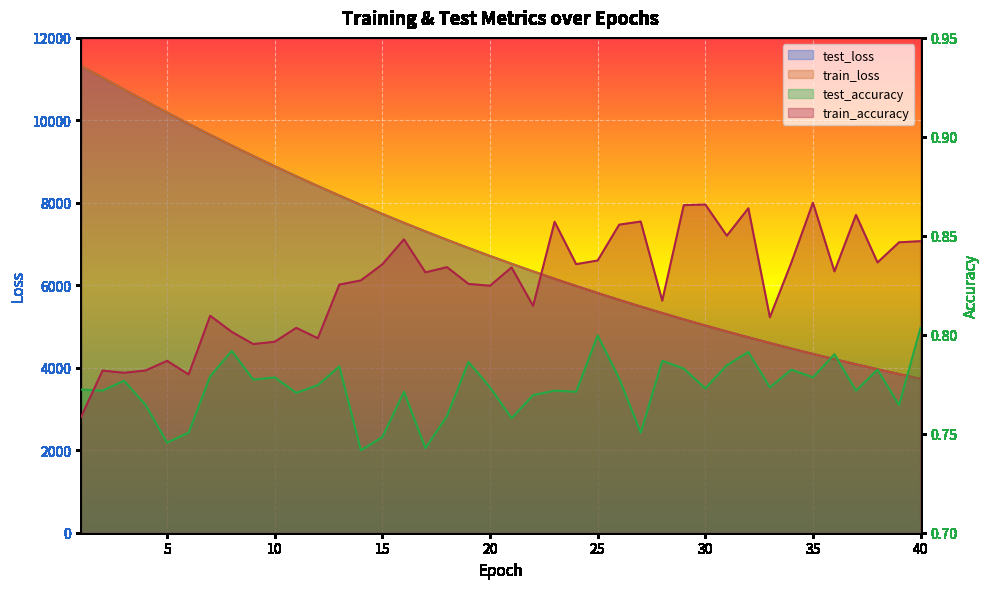

What is the total value across all series at 17?

14613.9